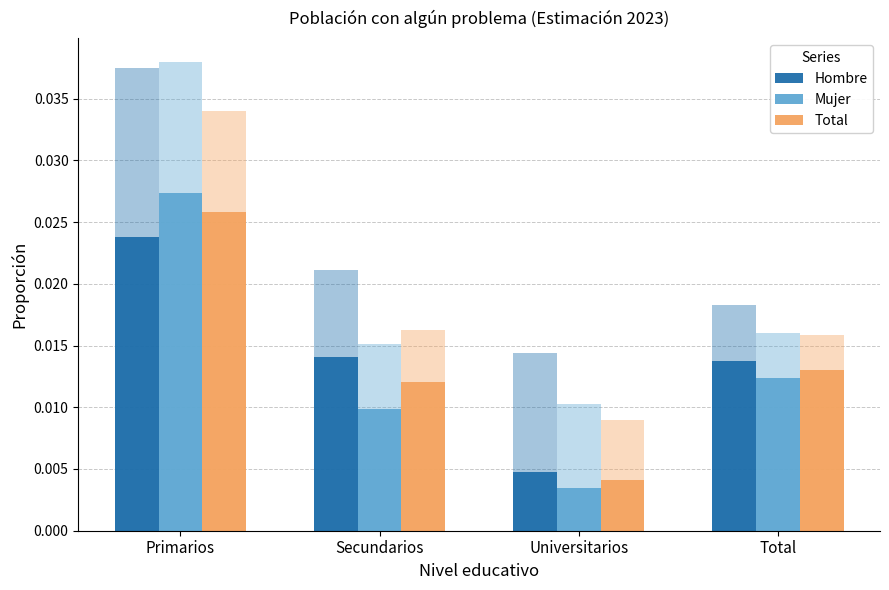

How many series are shown in this chart?

3